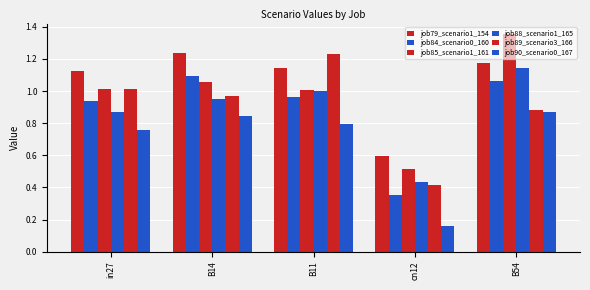

The value of job85_scenario1_161 at B11 is 1.0. True or false?

True